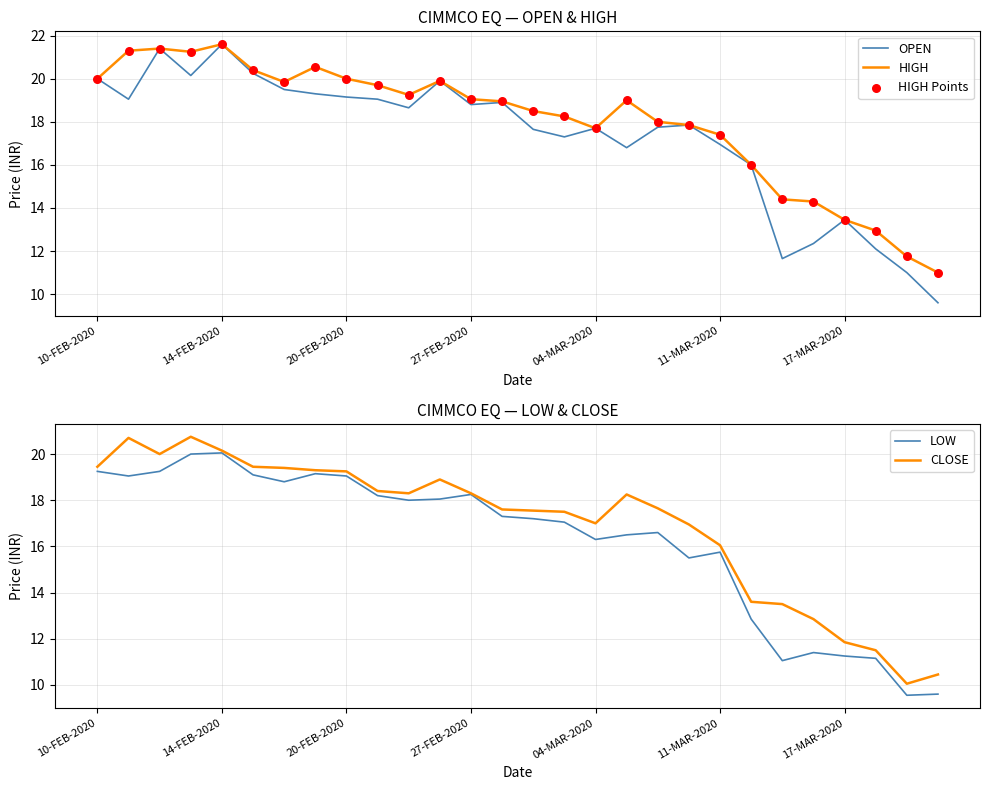

The HIGH series shows 20.0 at 10-FEB-2020. True or false?

True